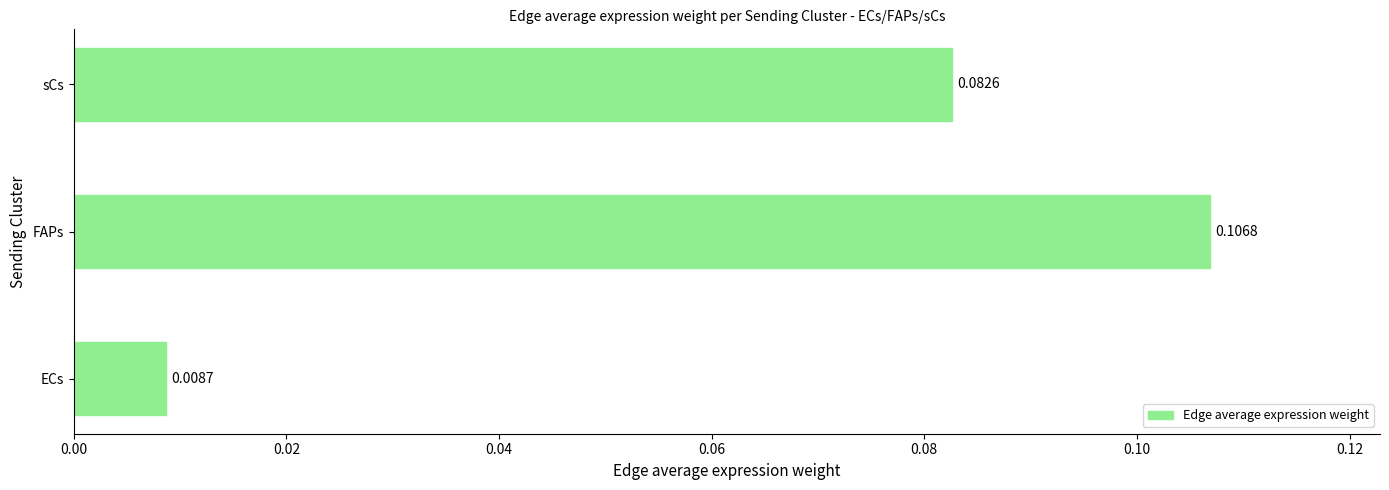

How many categories are shown in the chart?

3